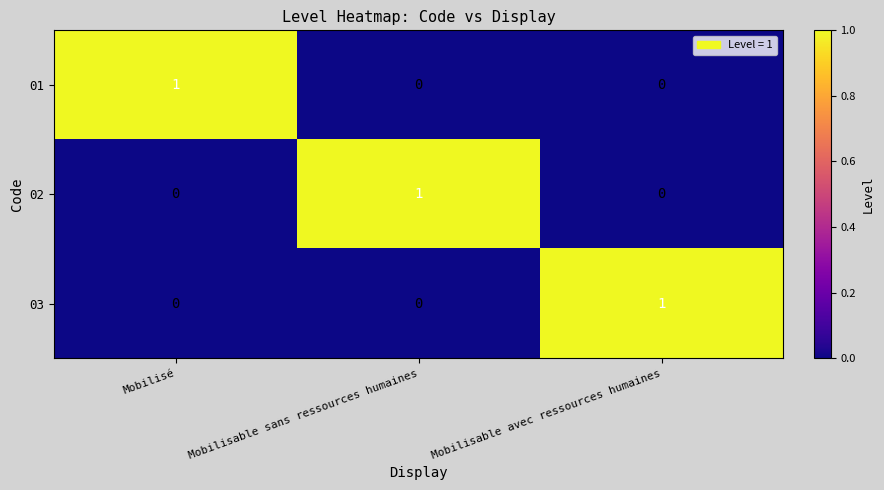

How many distinct data groups are displayed?

3